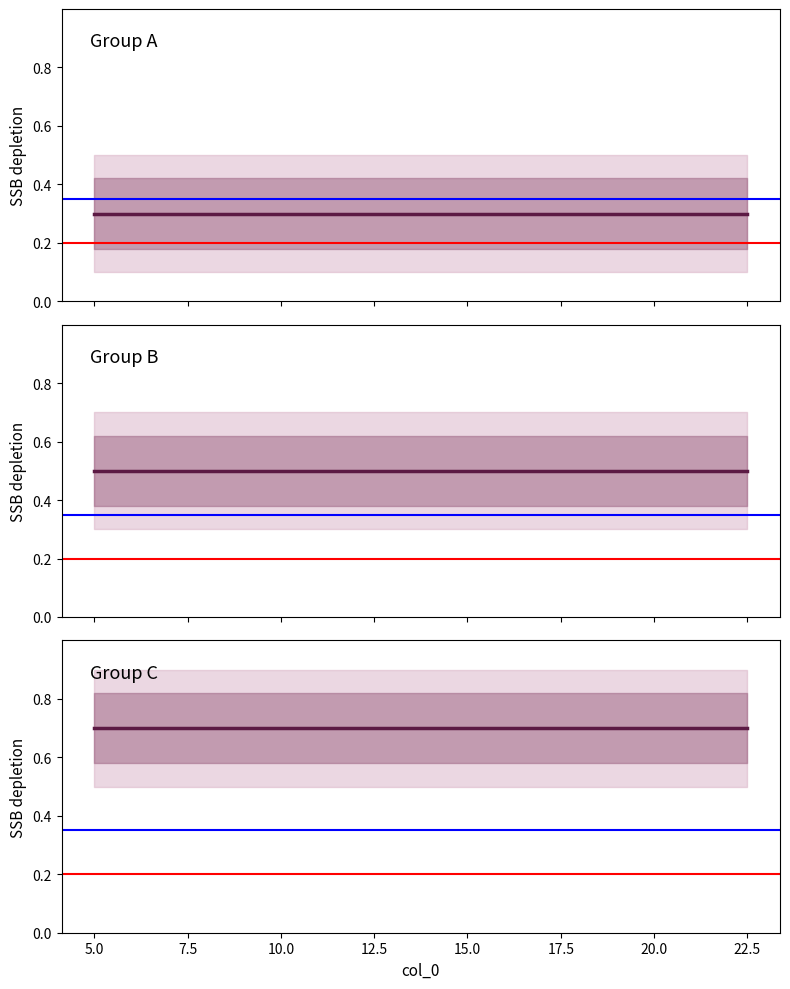

What are all the series names shown in the legend?

Group A, Group B, Group C